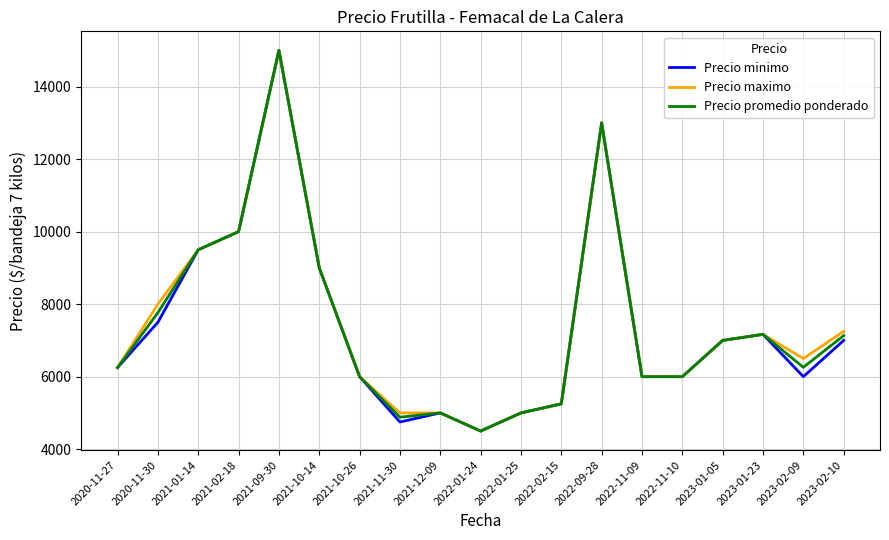

What is the minimum value for Precio promedio ponderado?

4500.0